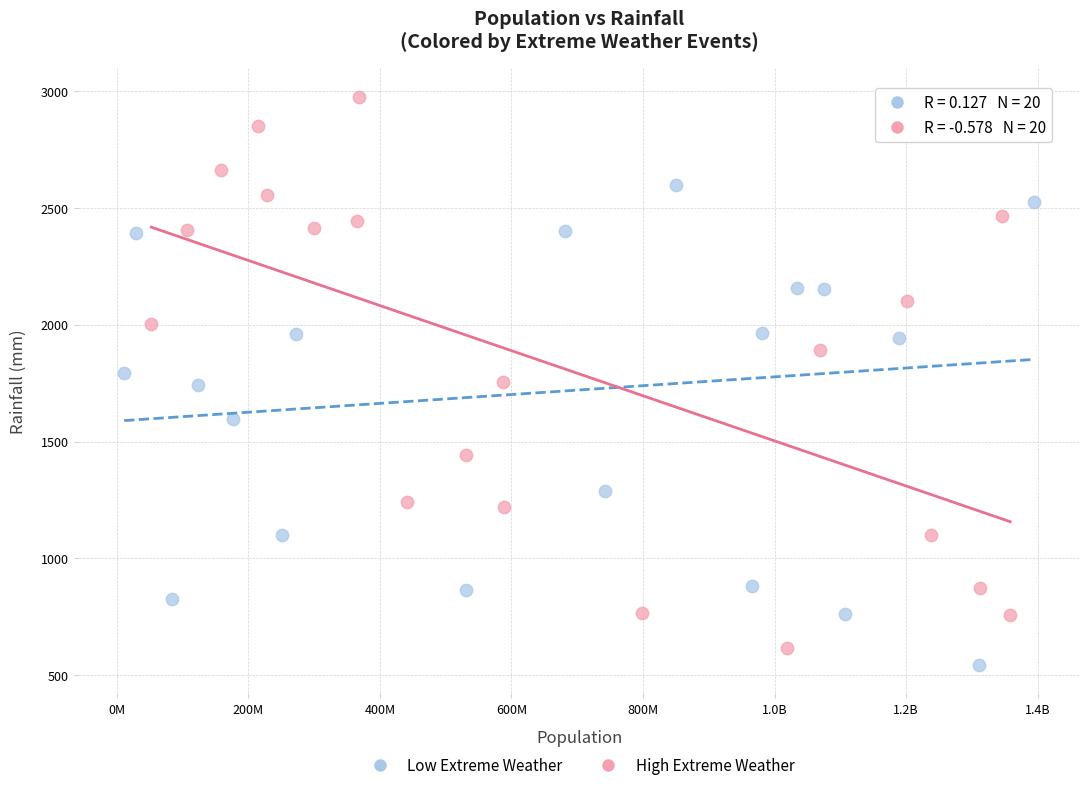

What are all the series names shown in the legend?

Low Extreme Weather, High Extreme Weather